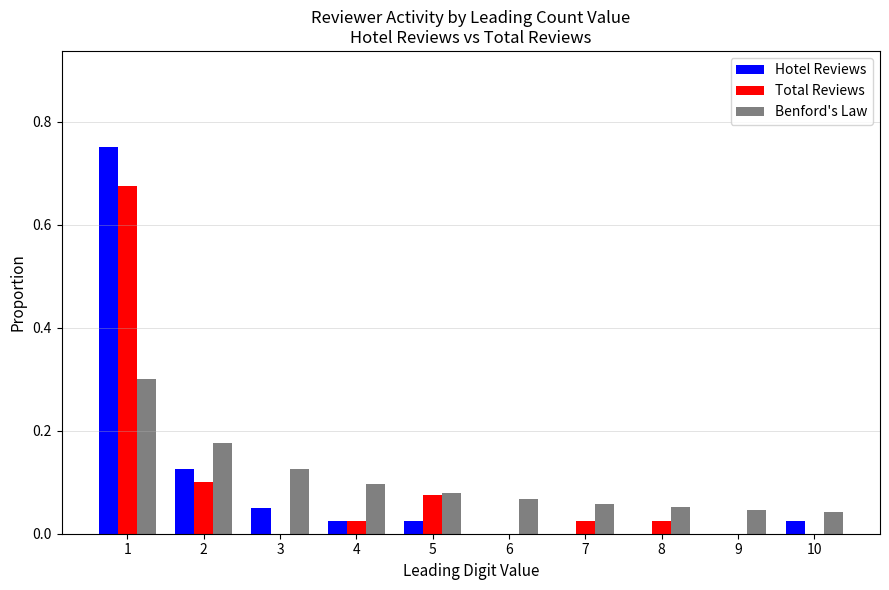

Is it true that Hotel Reviews equals 0.1 at 3?

True